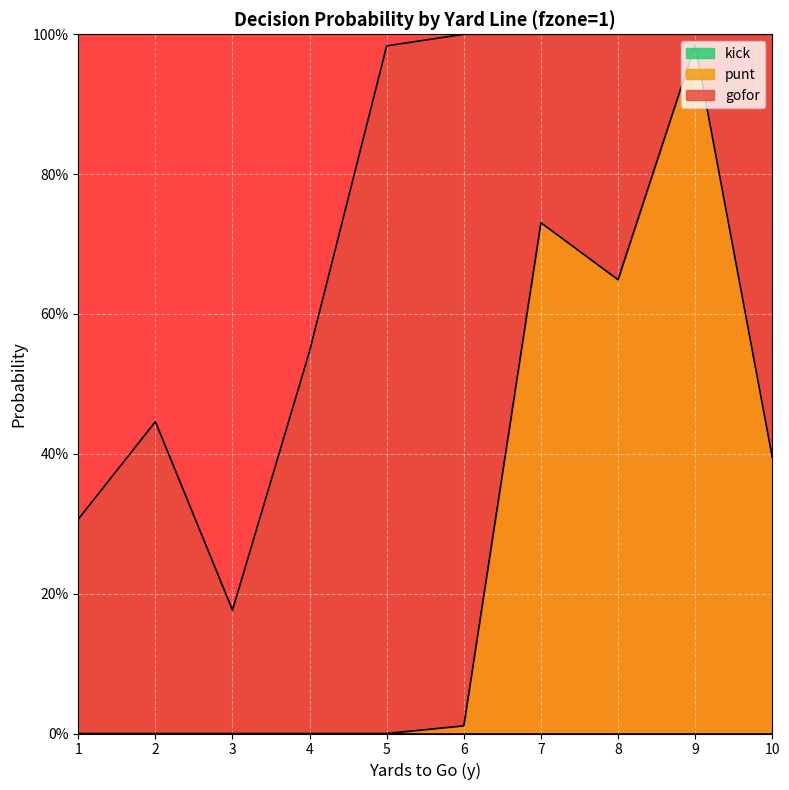

Which series has the largest total across all categories?

gofor